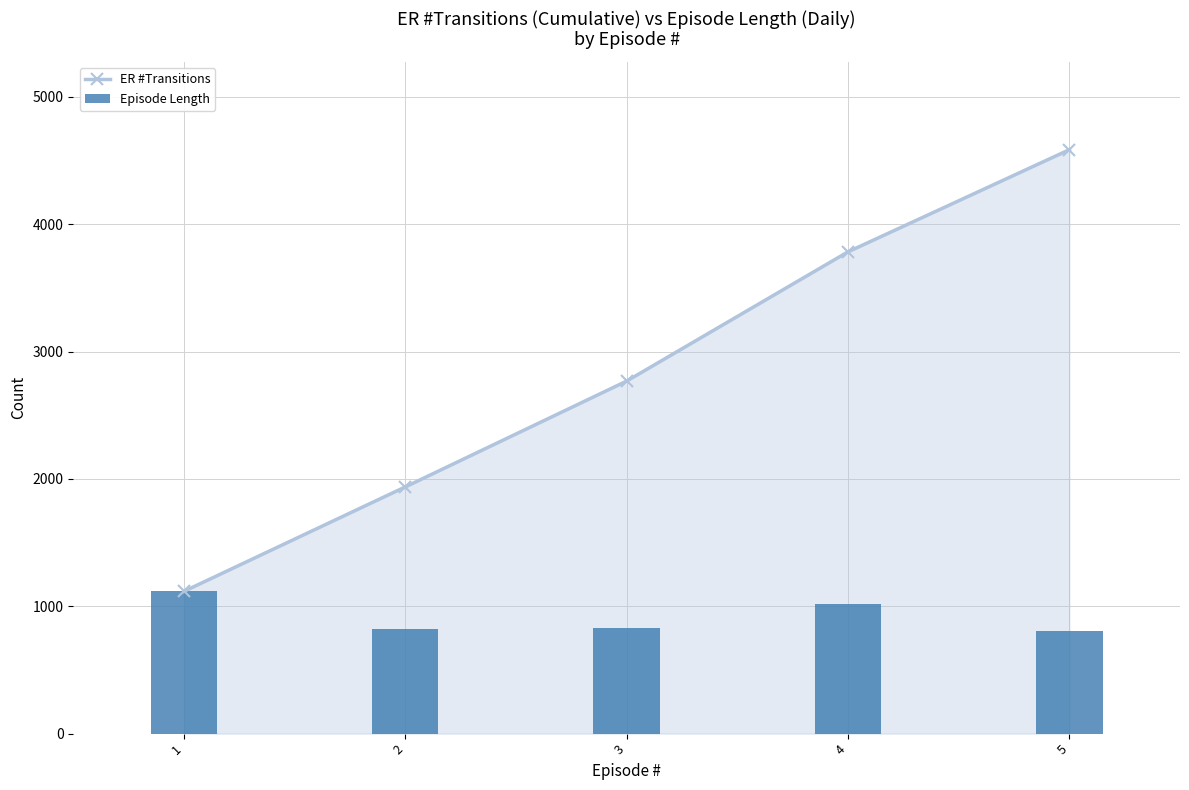

Between 1 and 4, which series saw the biggest shift?

ER #Transitions